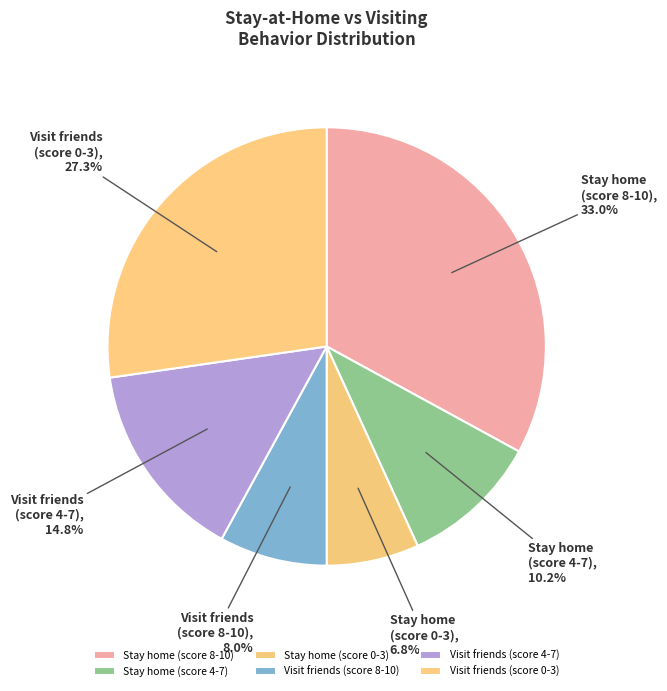

What portion of the pie excludes Visit friends (score 4-7)?

85.2%